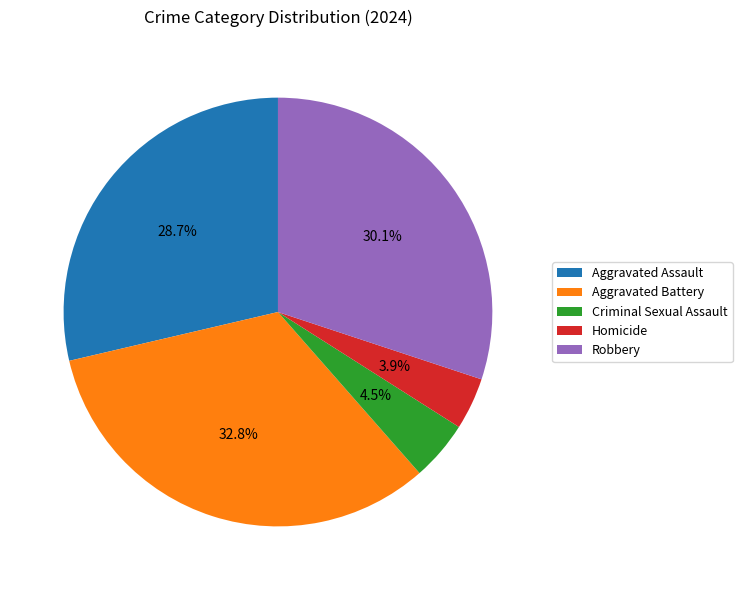

To the nearest percent, what is the average slice percentage?

20%